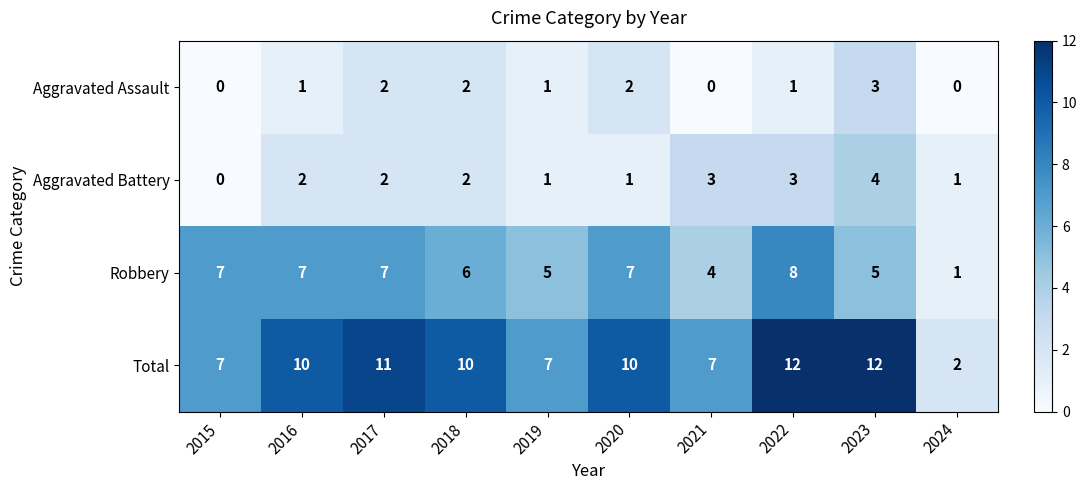

What is the maximum value for Total?

12